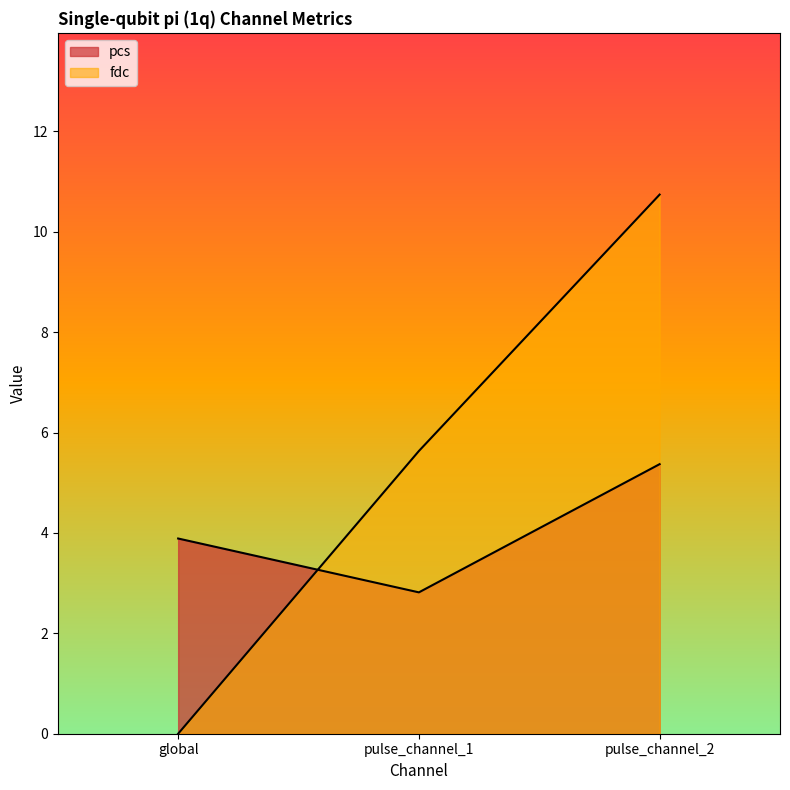

How many values in the pcs series are below 3?

1